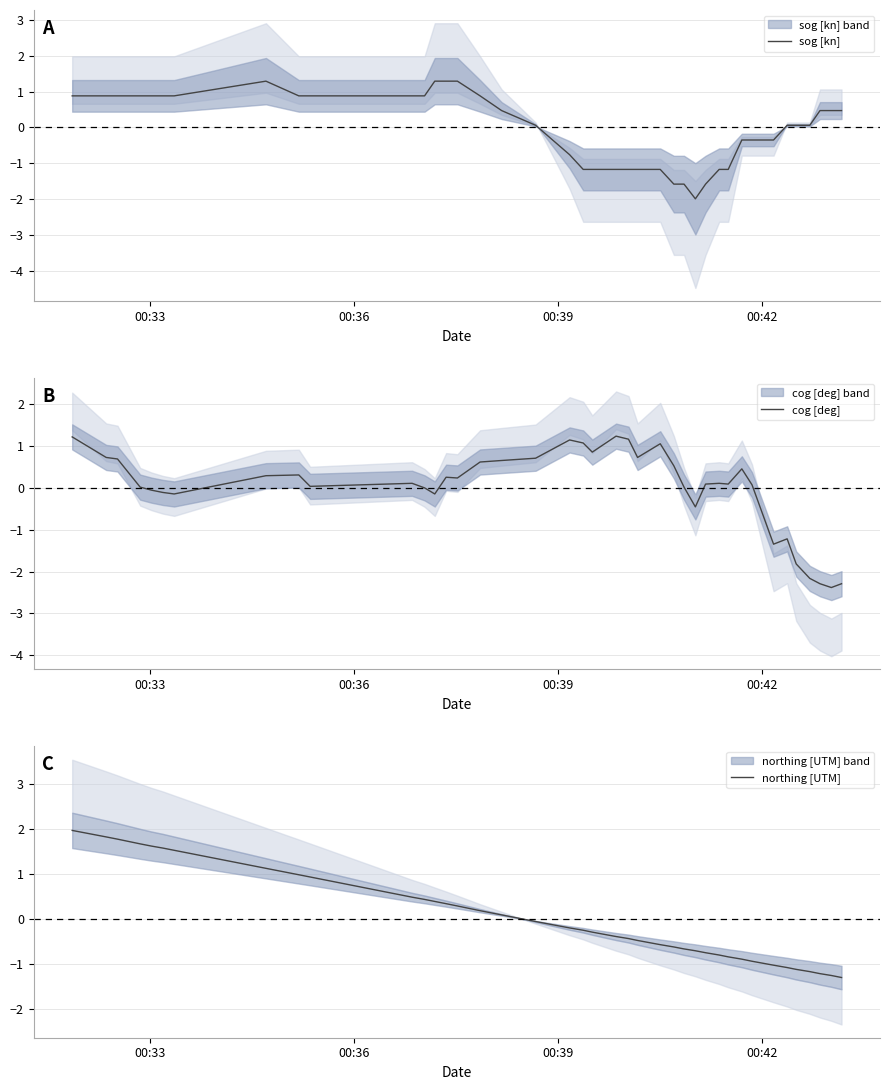

The sog [kn] series shows 2.0 at 13. True or false?

False